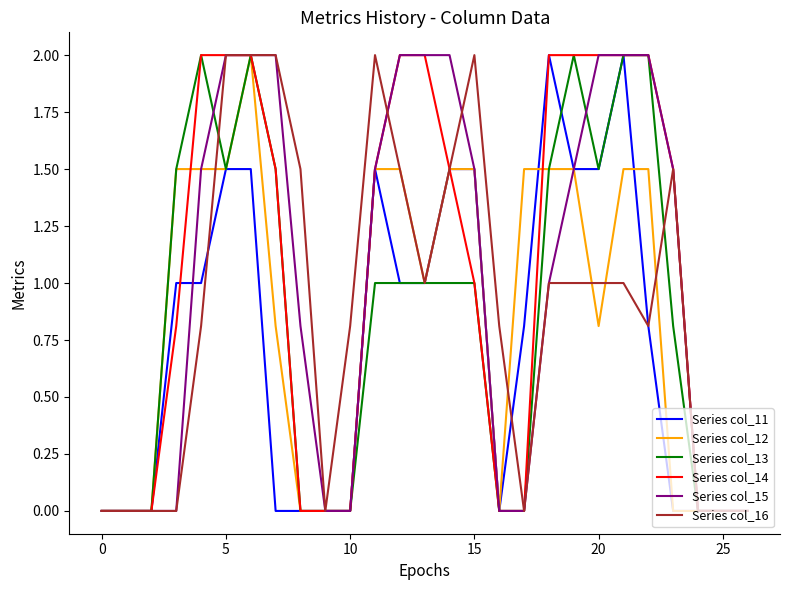

What is the highest value of the Series col_15 series?

2.0